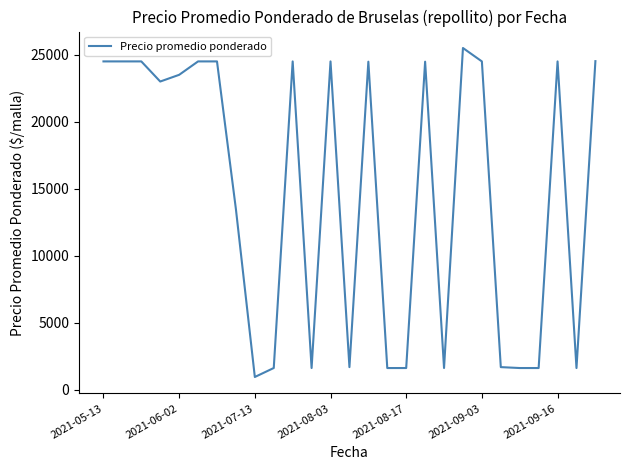

What is the maximum value shown in the chart?

25500